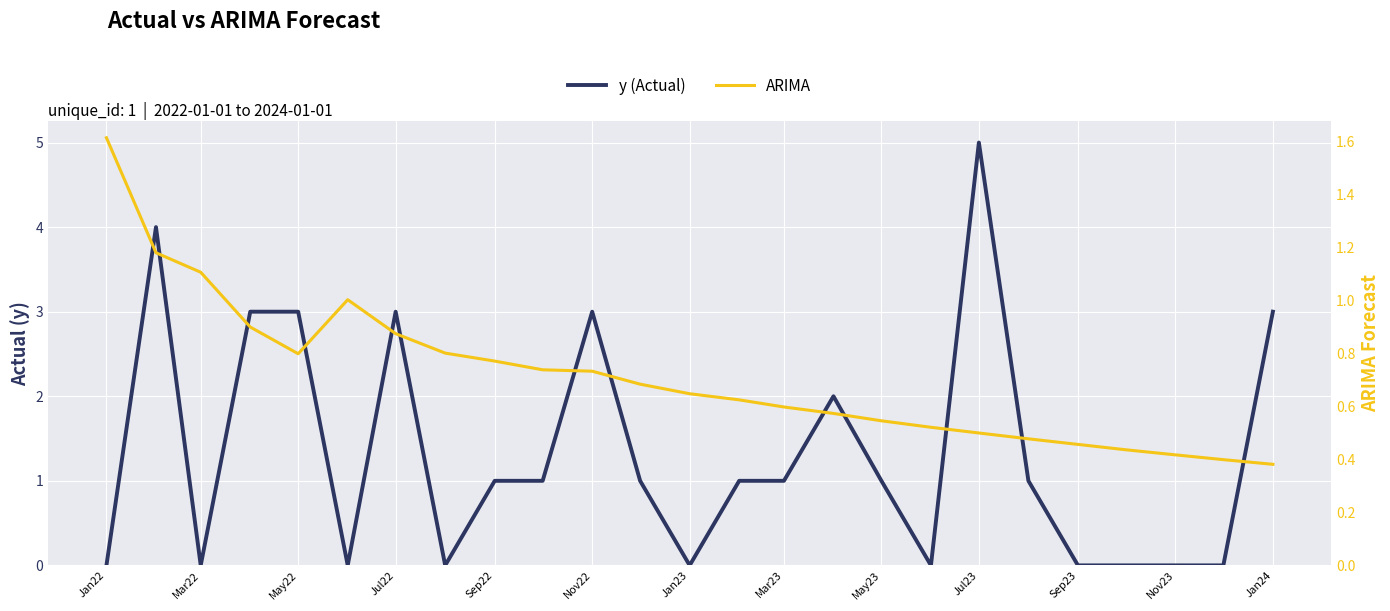

The ARIMA series shows 1.3 at Jul22. True or false?

False